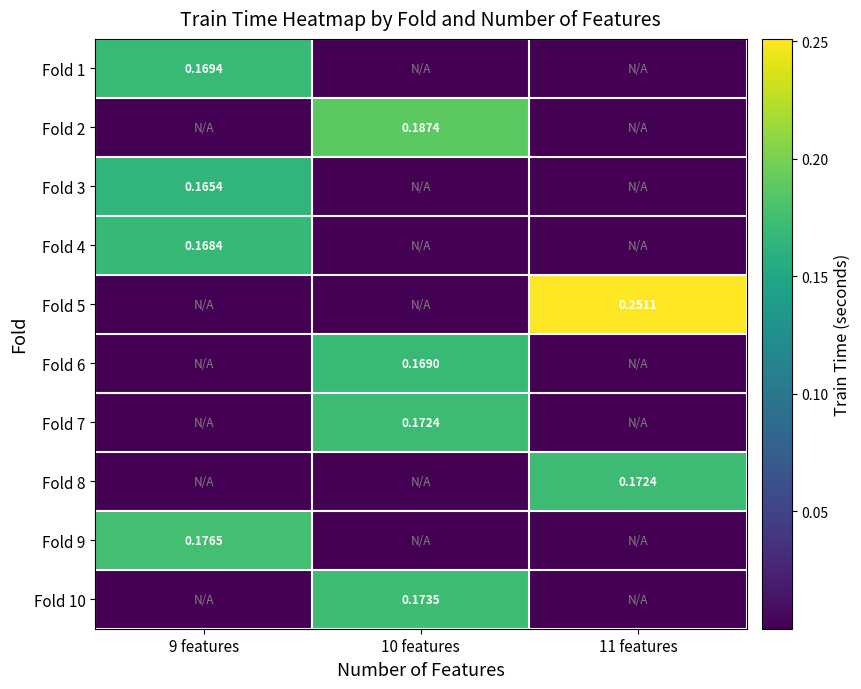

Is it true that Fold 4 equals 0.0 at 11 features?

True